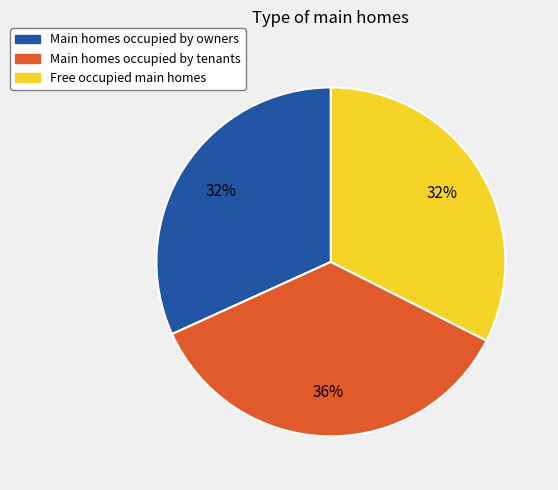

Is there any slice that represents more than half of the pie?

No